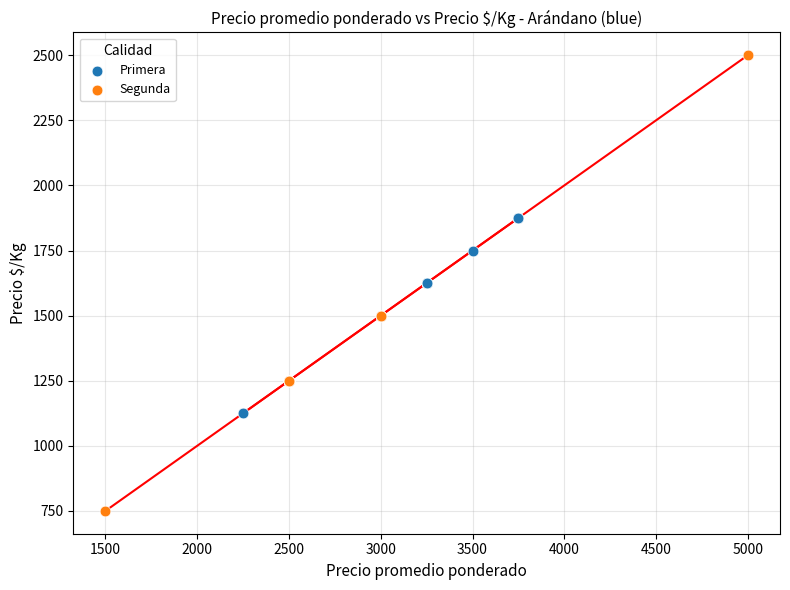

Which series reaches the minimum Y coordinate?

Segunda